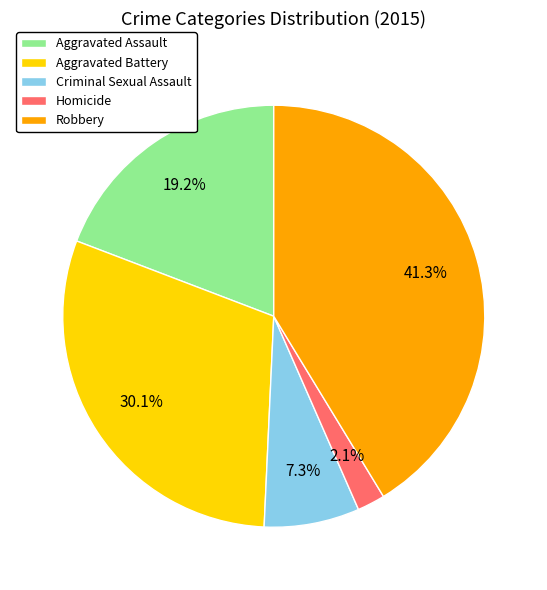

How much of the chart is everything except Aggravated Assault?

80.8%